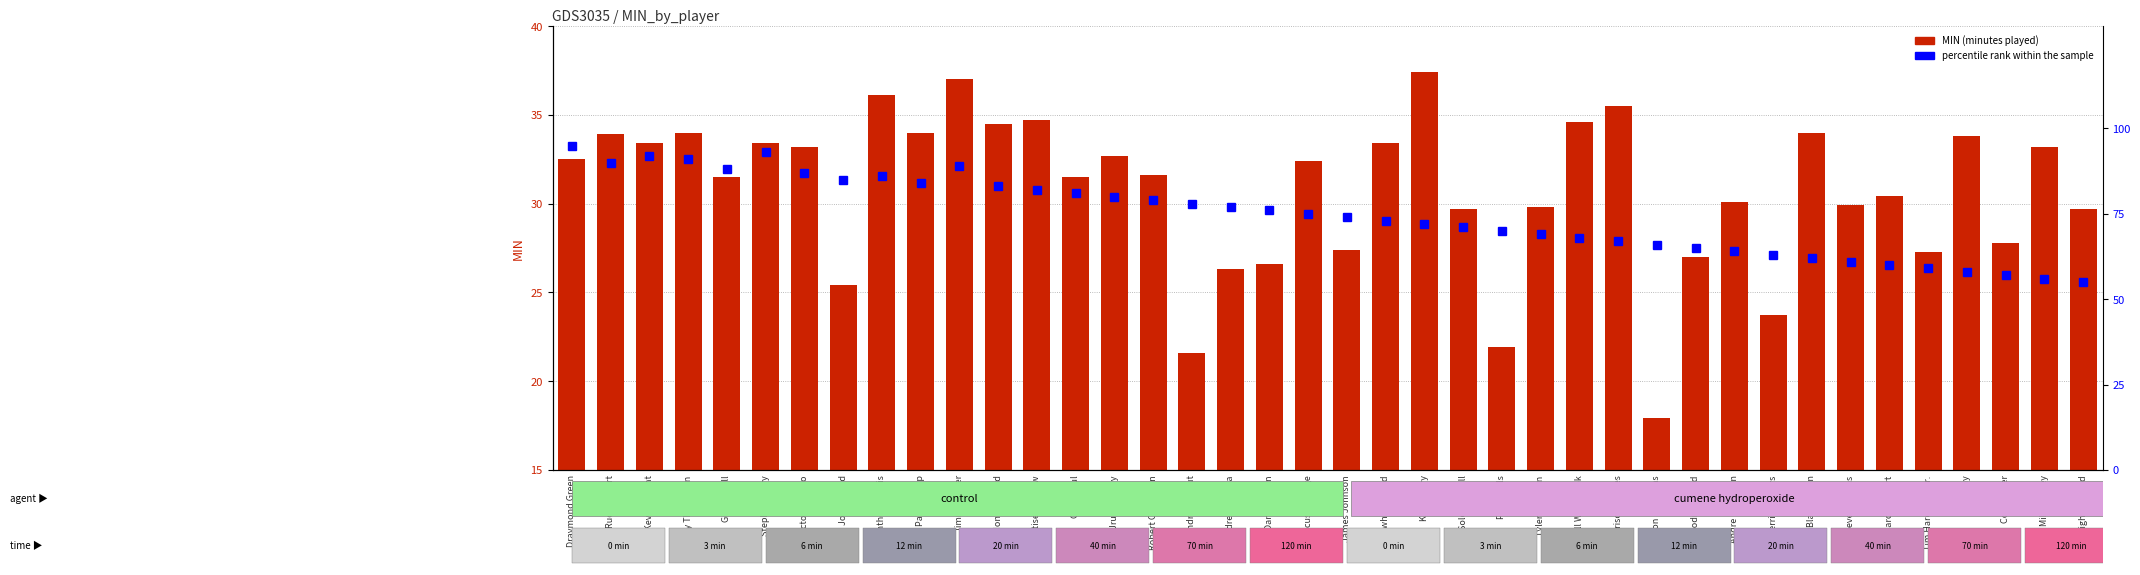

What is the label of the 30th bar from the left?

Rodney Hood